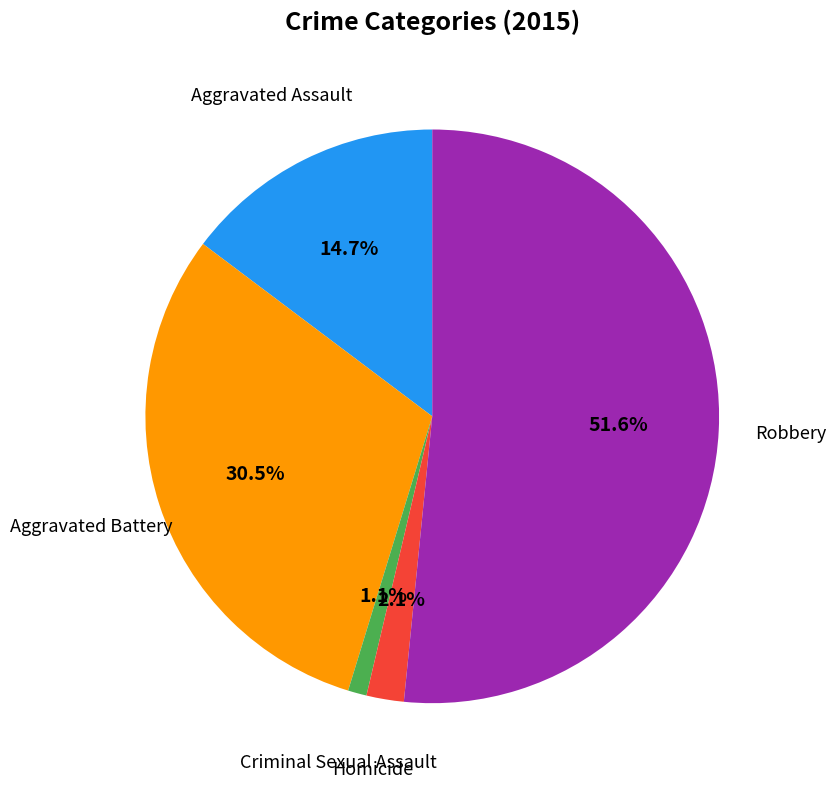

Between Aggravated Battery and Robbery, which is larger?

Robbery